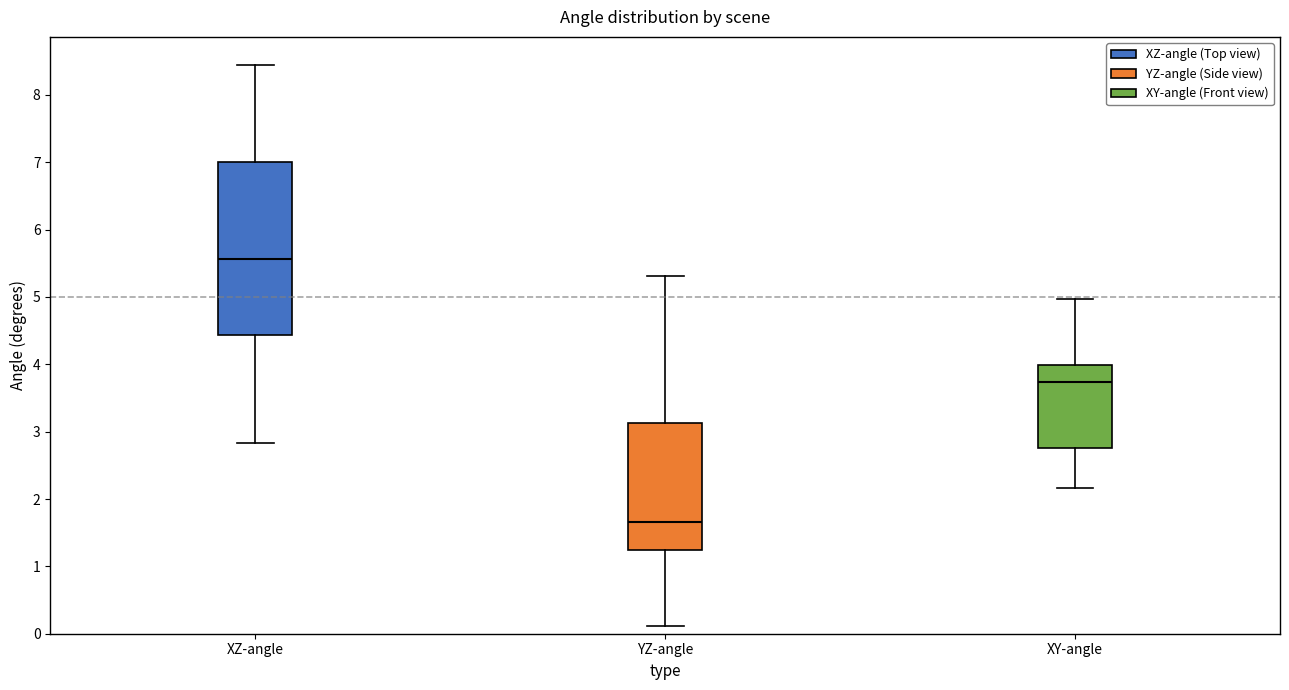

Reading left to right, read every box against the y-axis: the position of its median line, the range the box covers, and the ends of its whiskers. The values are not printed on the chart, so give them approximately, as read against the axis.

XZ-angle: median 5.6, box 4.4 to 7.0, whiskers 2.8 to 8.4
YZ-angle: median 1.7, box 1.2 to 3.1, whiskers 0.1 to 5.3
XY-angle: median 3.7, box 2.8 to 4.0, whiskers 2.2 to 5.0